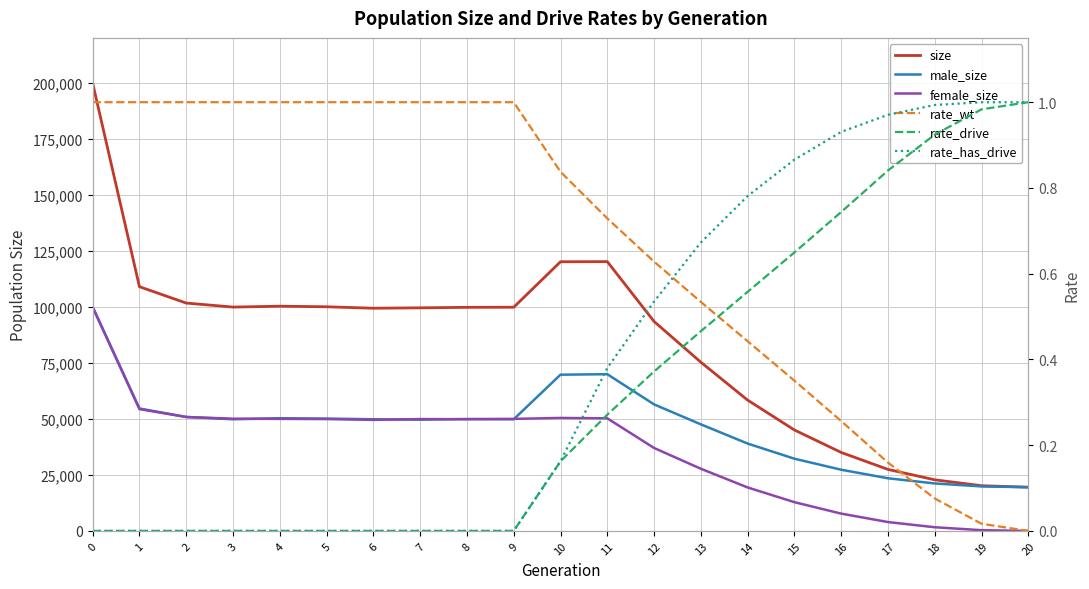

At how many categories does at least one series exceed 152164?

1